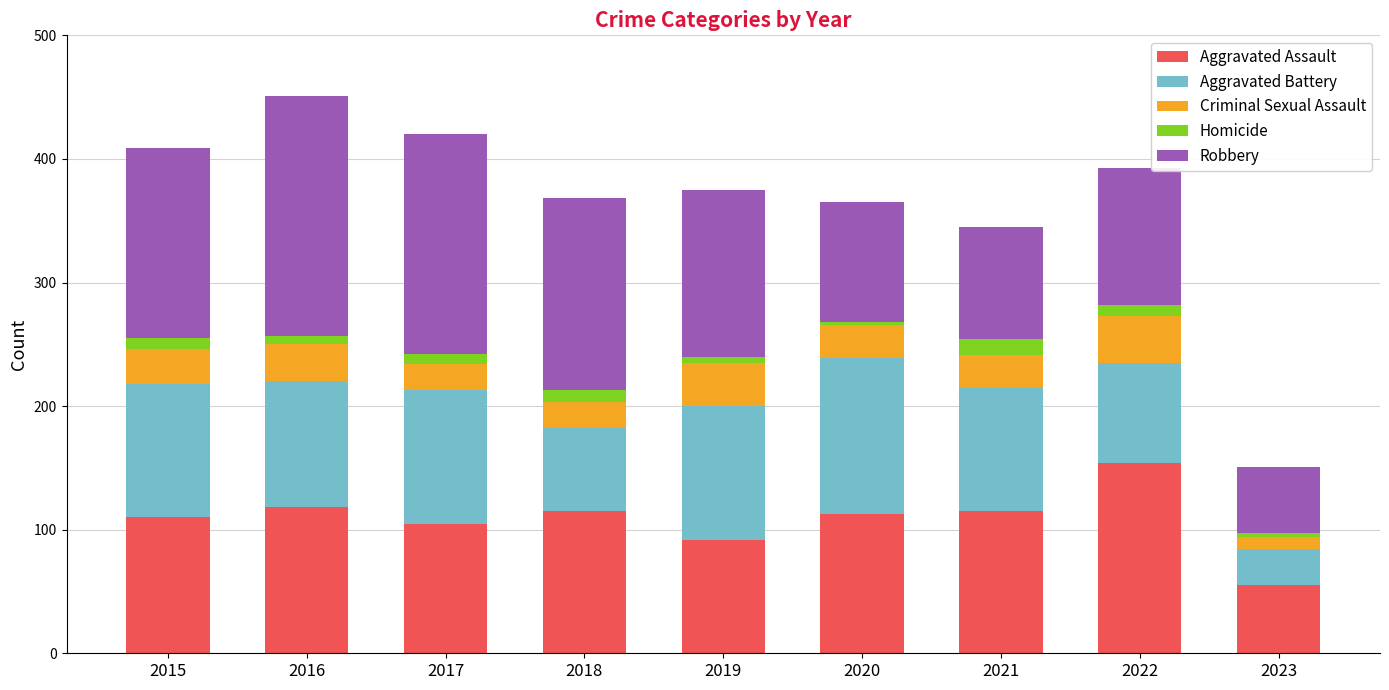

True or false: Aggravated Assault has a value of 157 at 2017.

False